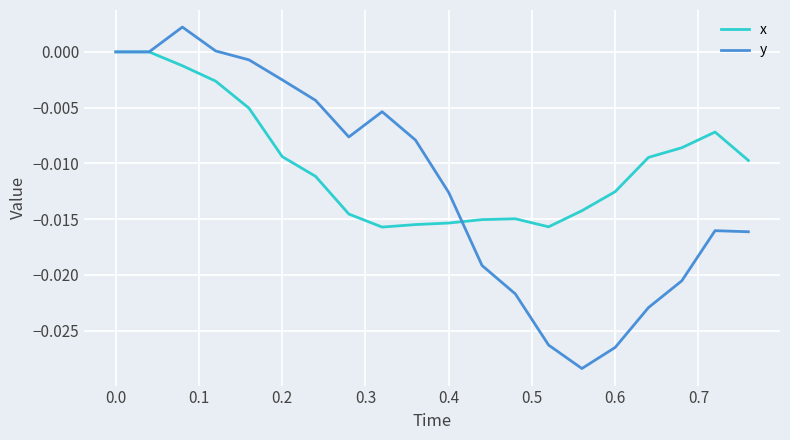

Which series has the largest total across all categories?

x